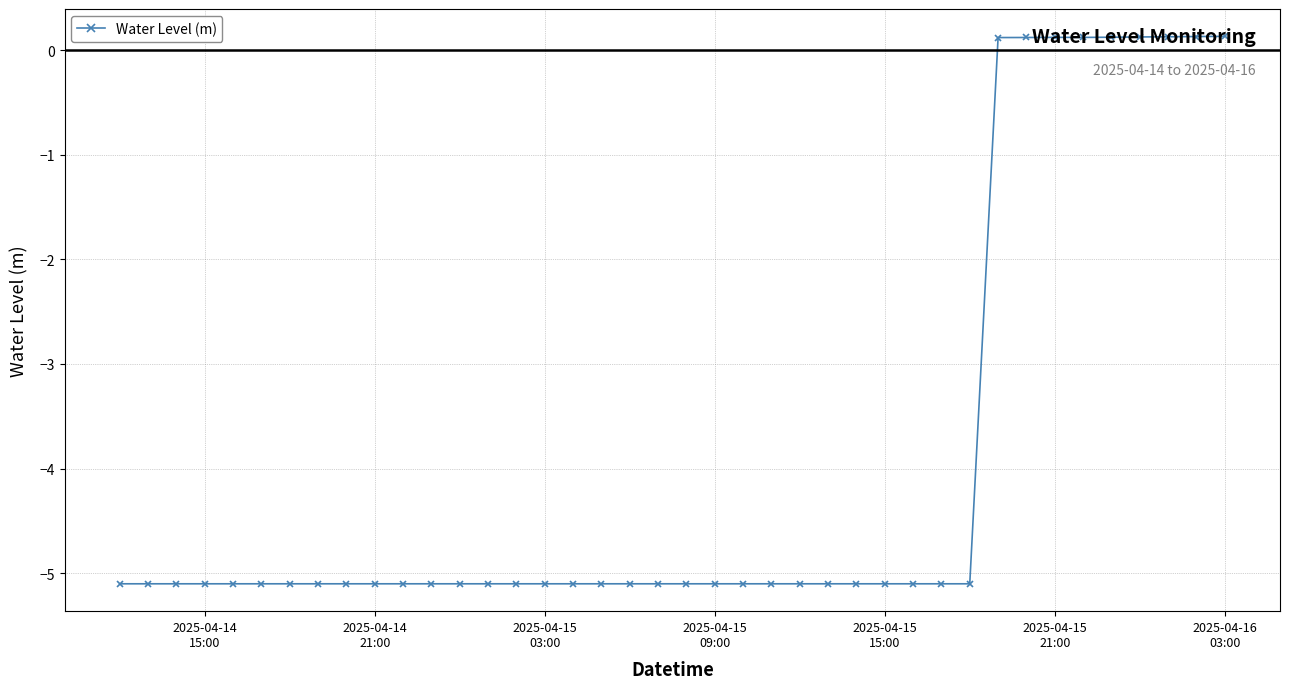

What is the value of the 17th point from the left?

-5.1